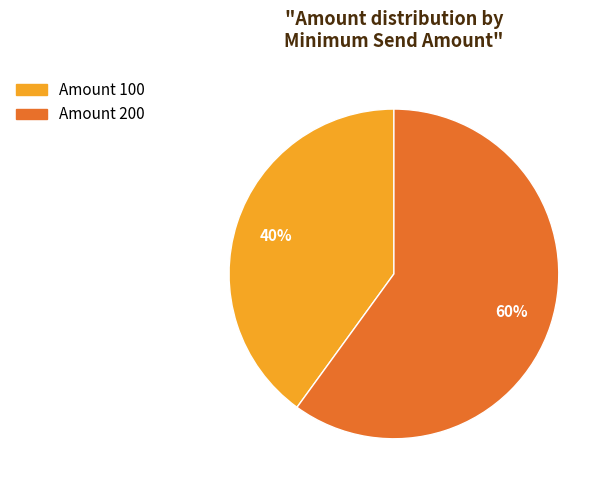

True or false: Amount 200 accounts for 60% of the total.

True